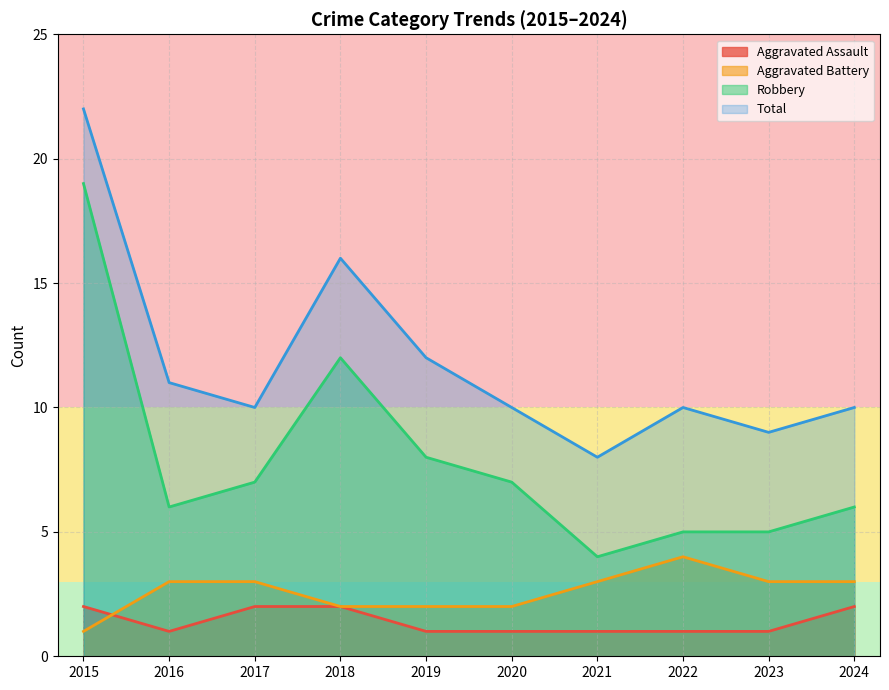

How many data points does each series have?

10